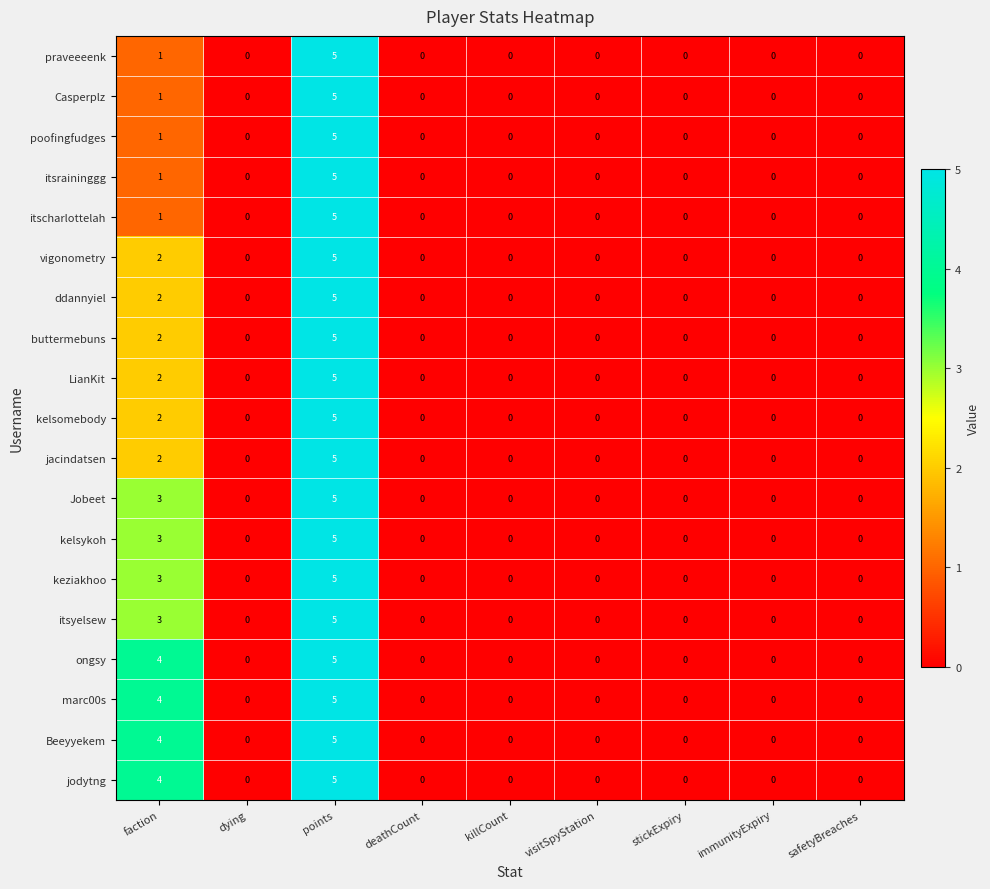

How many categories are shown in the chart?

9